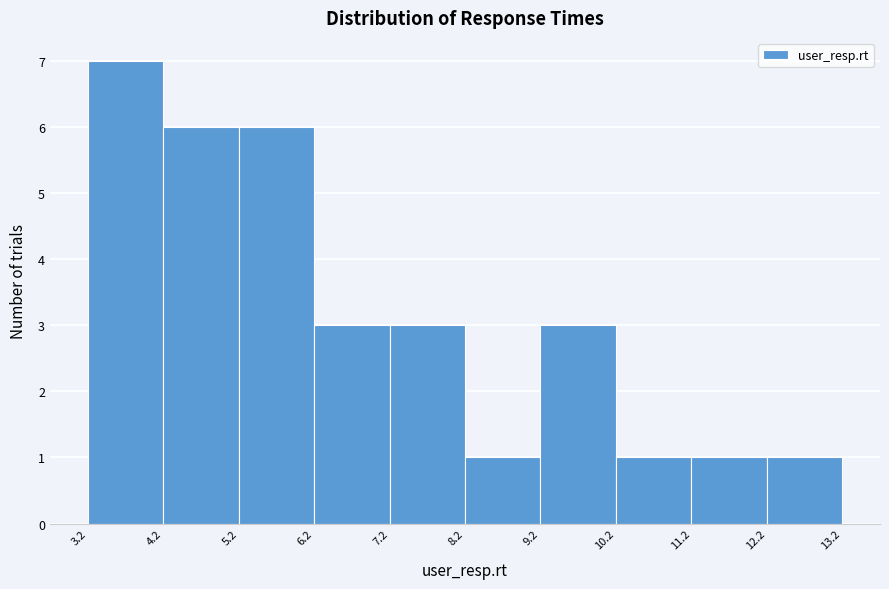

Reading left to right, transcribe this chart: for each bar, give the range it covers on the x-axis and its height. The values are not printed on the chart, so give them approximately, as read against the axis.

3.2 to 4.2: 7
4.2 to 5.2: 6
5.2 to 6.2: 6
6.2 to 7.2: 3
7.2 to 8.2: 3
8.2 to 9.2: 1
9.2 to 10.2: 3
10.2 to 11.2: 1
11.2 to 12.2: 1
12.2 to 13.2: 1